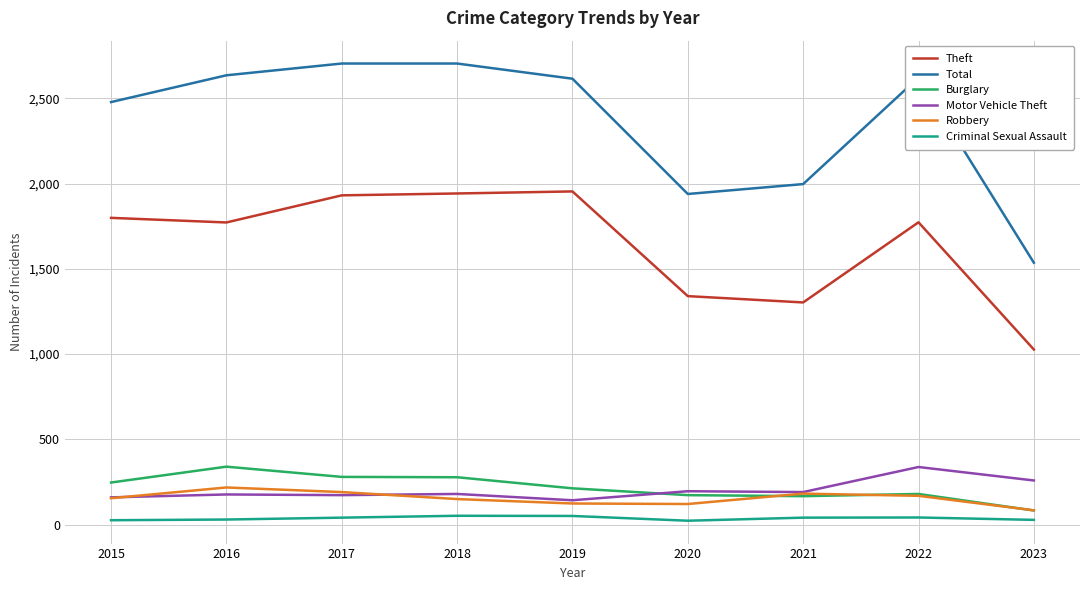

Is the value of Theft at 2019 greater than the value of Total at 2022?

No